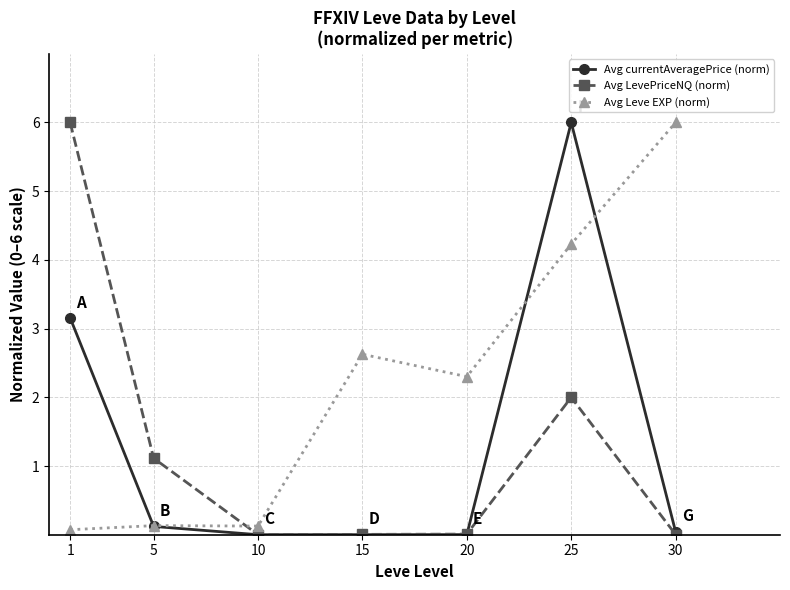

The Avg LevePriceNQ (norm) series shows 0.5 at 5. True or false?

False